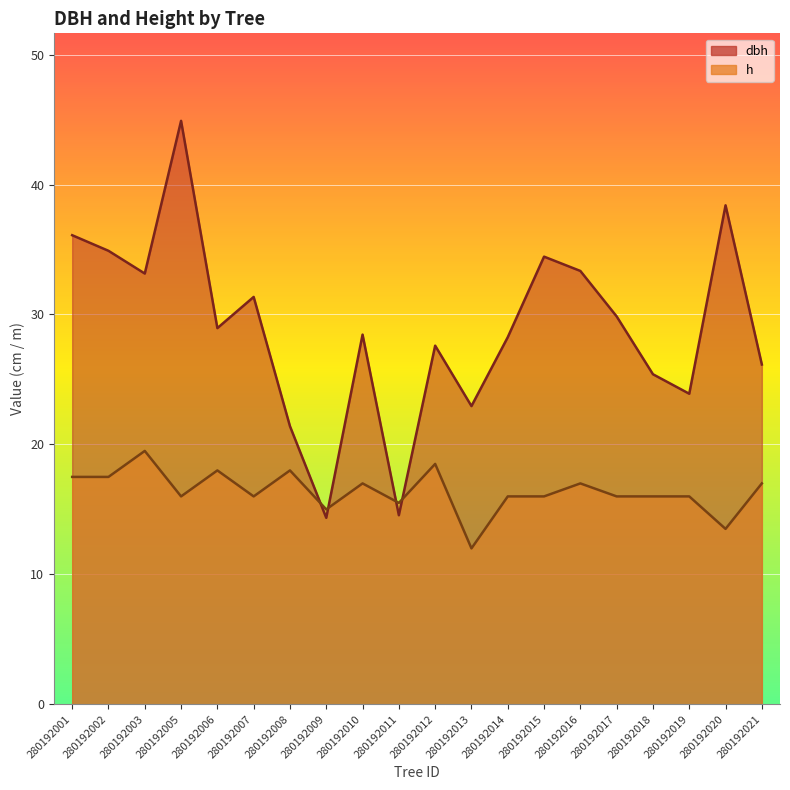

Which series has the largest total across all categories?

dbh